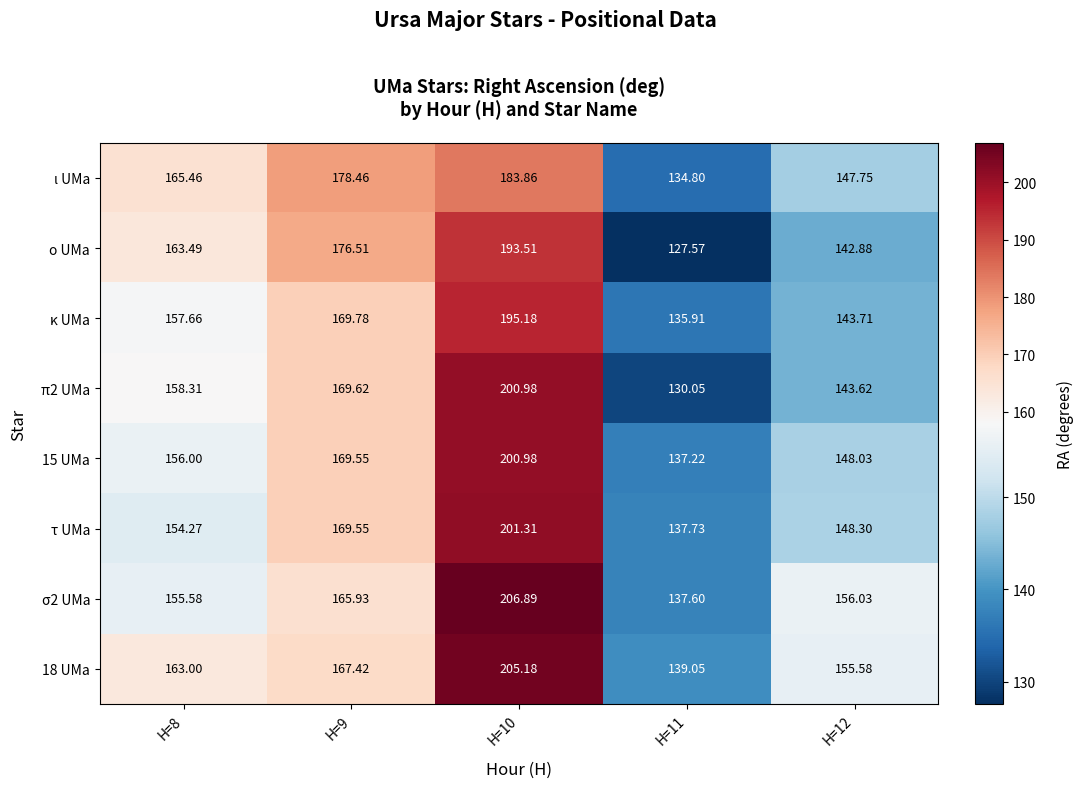

Count the number of categories in the chart.

5